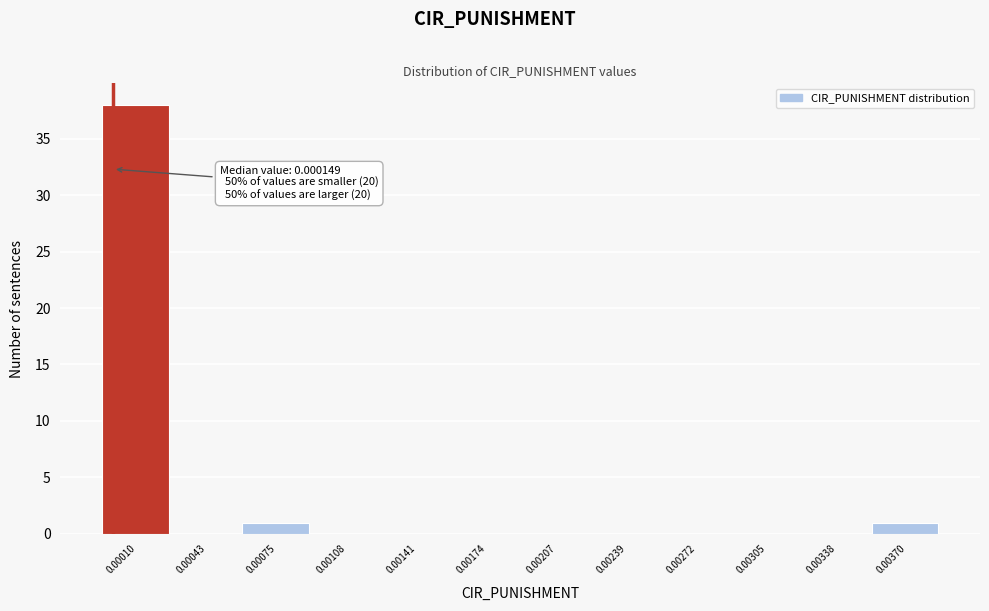

Reading left to right, what are all the values shown in this chart?

0.00010=38	0.00043=0	0.00075=1	0.00108=0	0.00141=0	0.00174=0	0.00207=0	0.00239=0	0.00272=0	0.00305=0	0.00338=0	0.00370=1